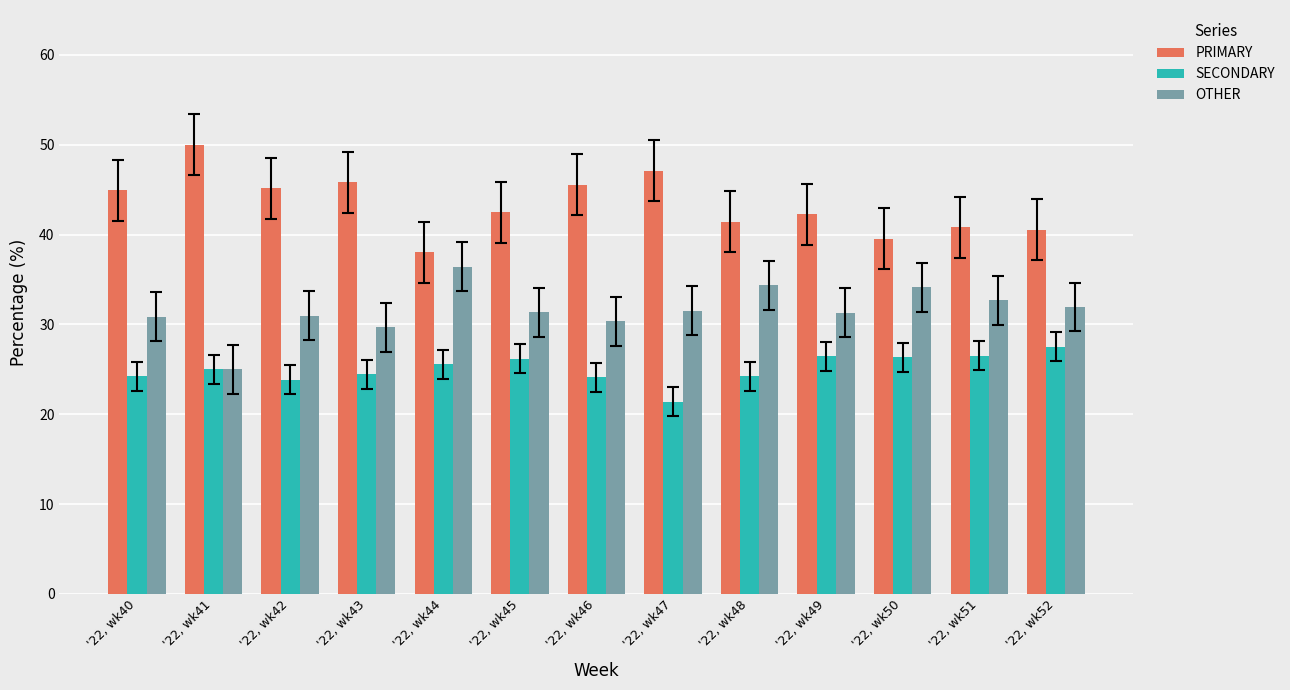

The OTHER series shows 9.6 at '22, wk41. True or false?

False